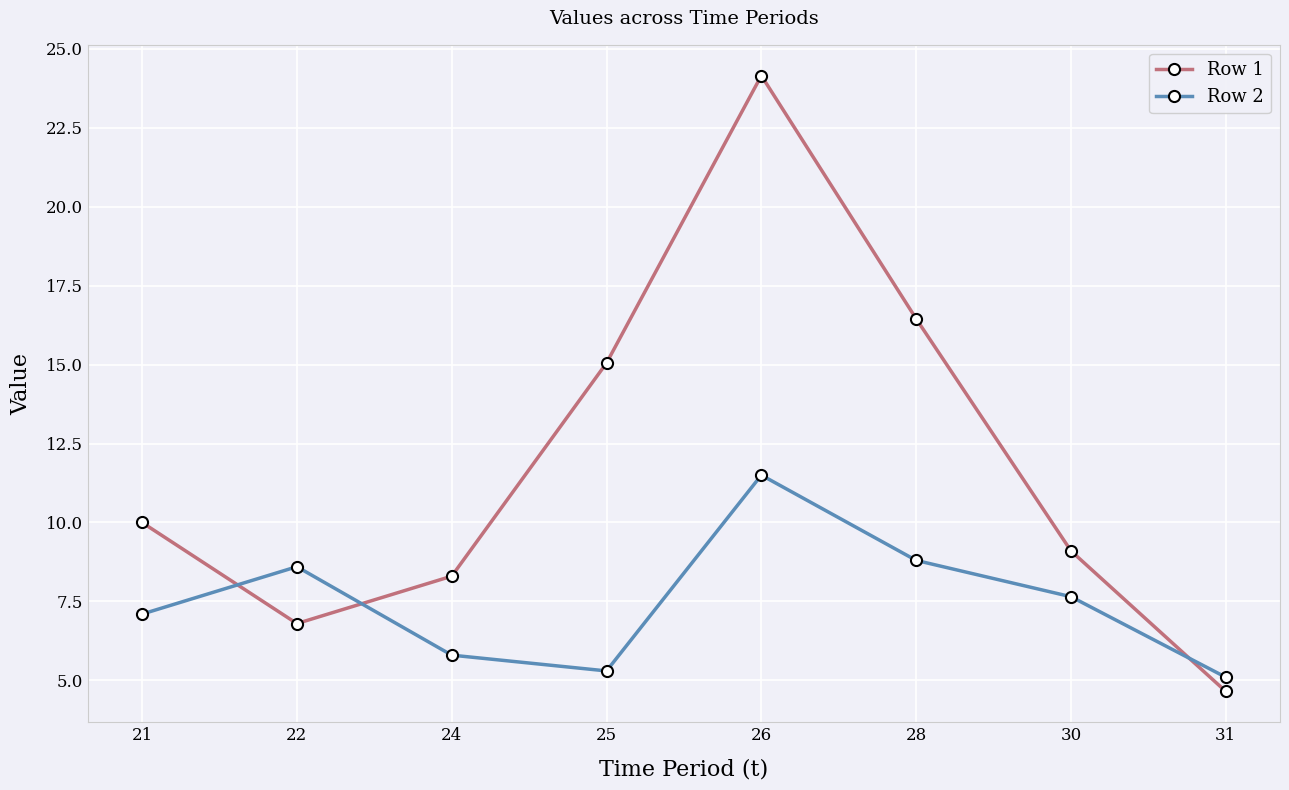

Does the chart display data point markers on the line(s)?

Yes